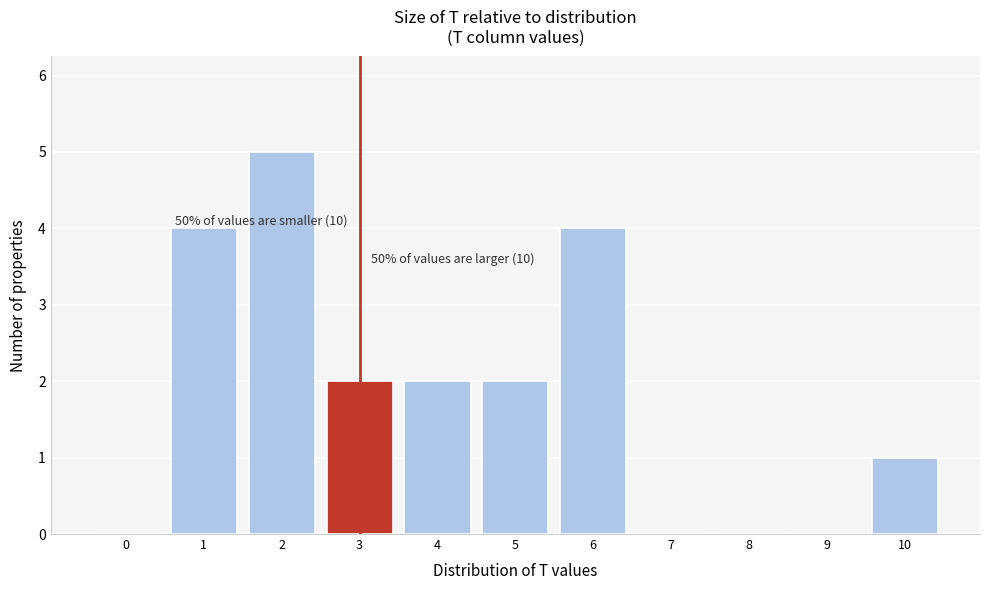

Which range on the x-axis has the tallest bar?

1.5 to 2.5